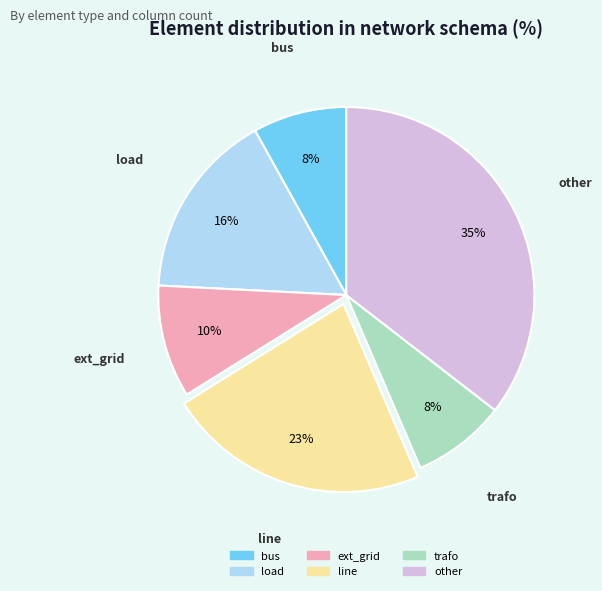

Between other and ext_grid, which is larger?

other